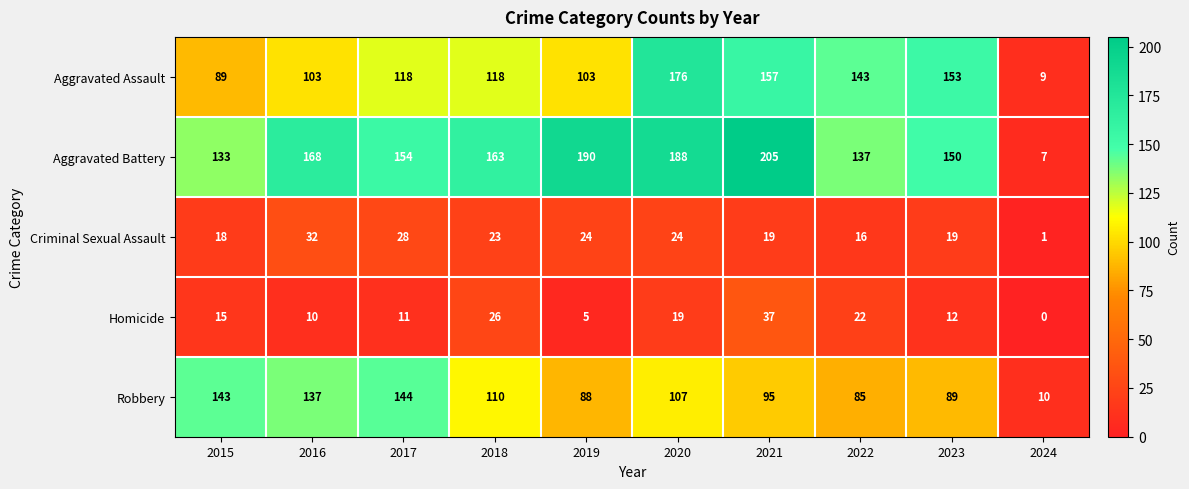

The value of Robbery at 2021 is 95. True or false?

True